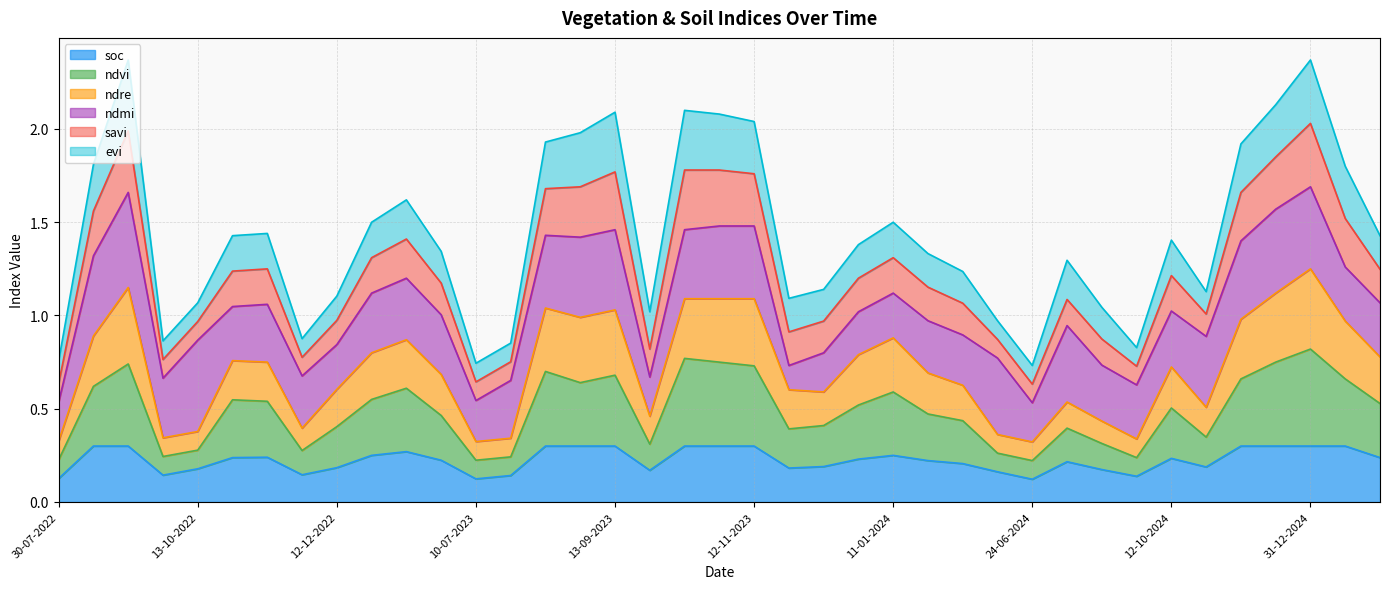

How many interior local valleys does the soc series have?

8